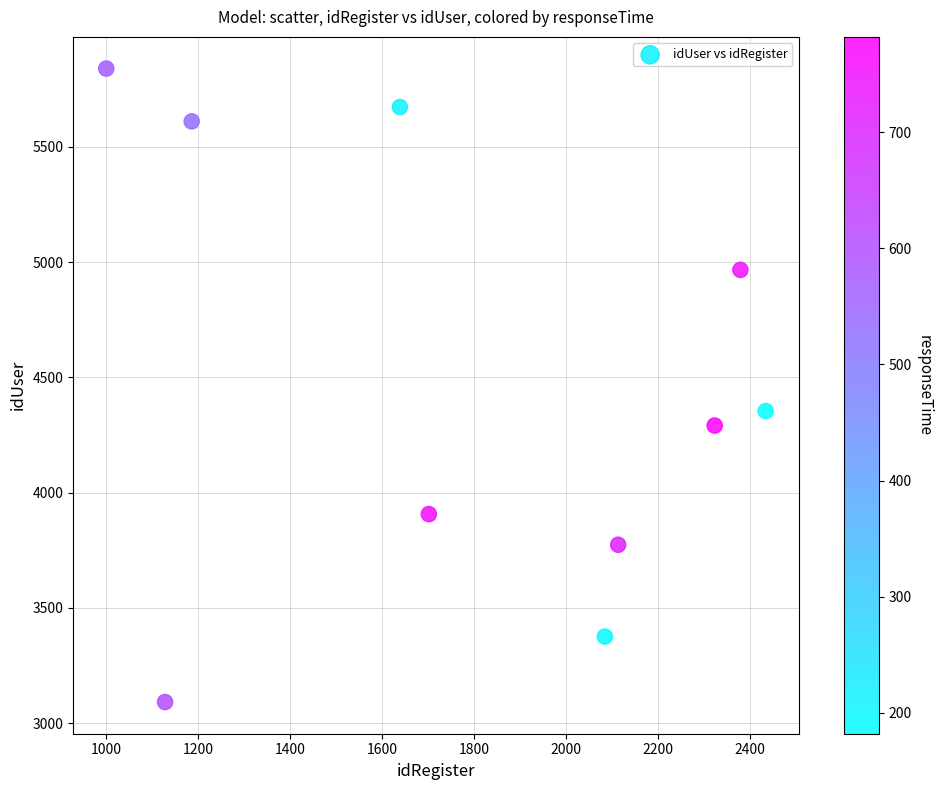

What is the range of X values (max minus min)?

1435